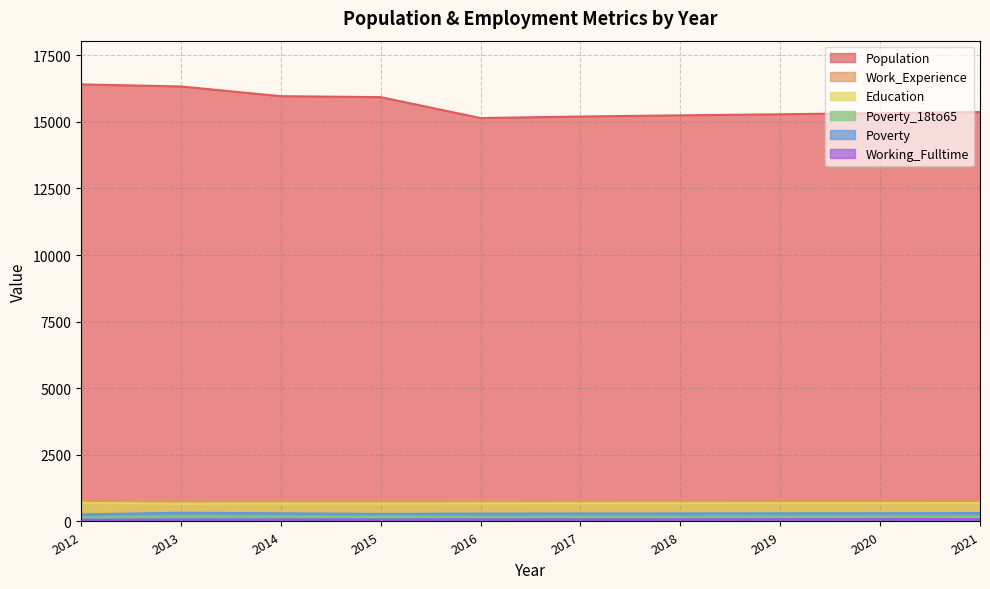

Does the chart have visible grid lines?

Yes